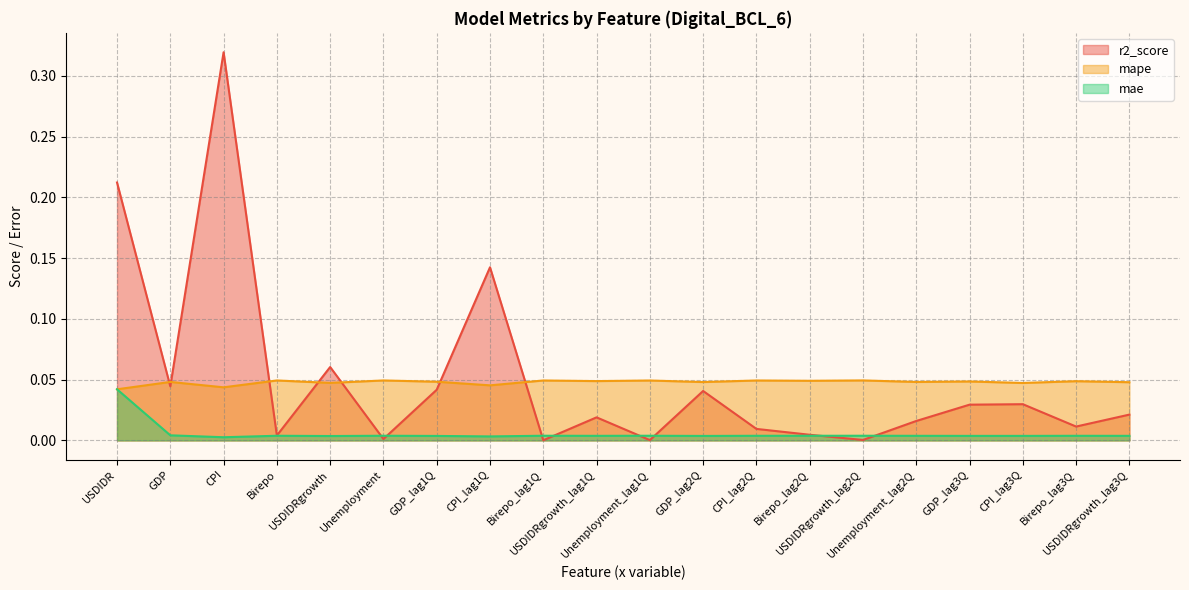

What is the spread (max minus min) of values at CPI?

0.3